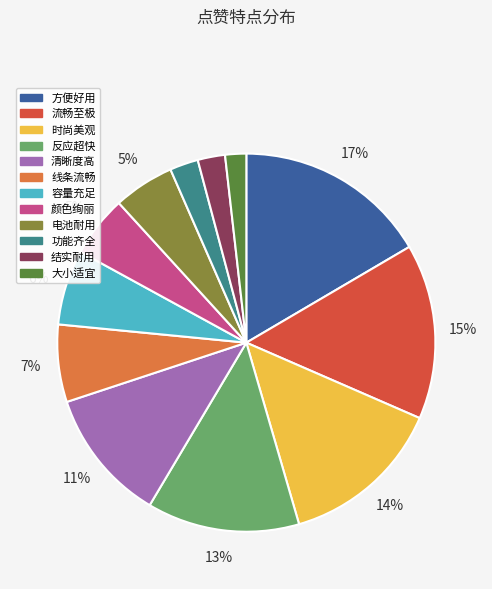

Count the number of slices in the pie.

12